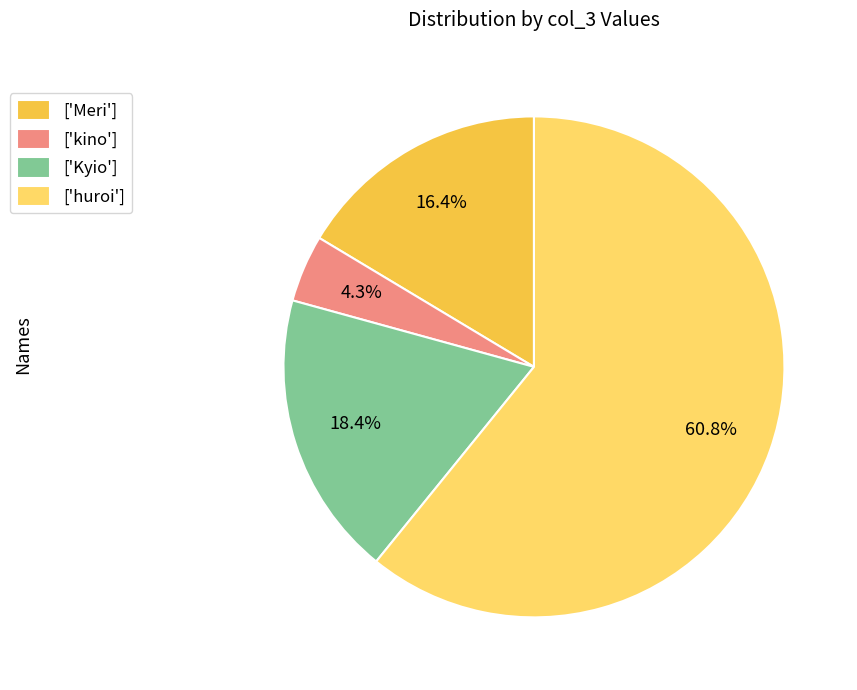

Count the number of slices in the pie.

4